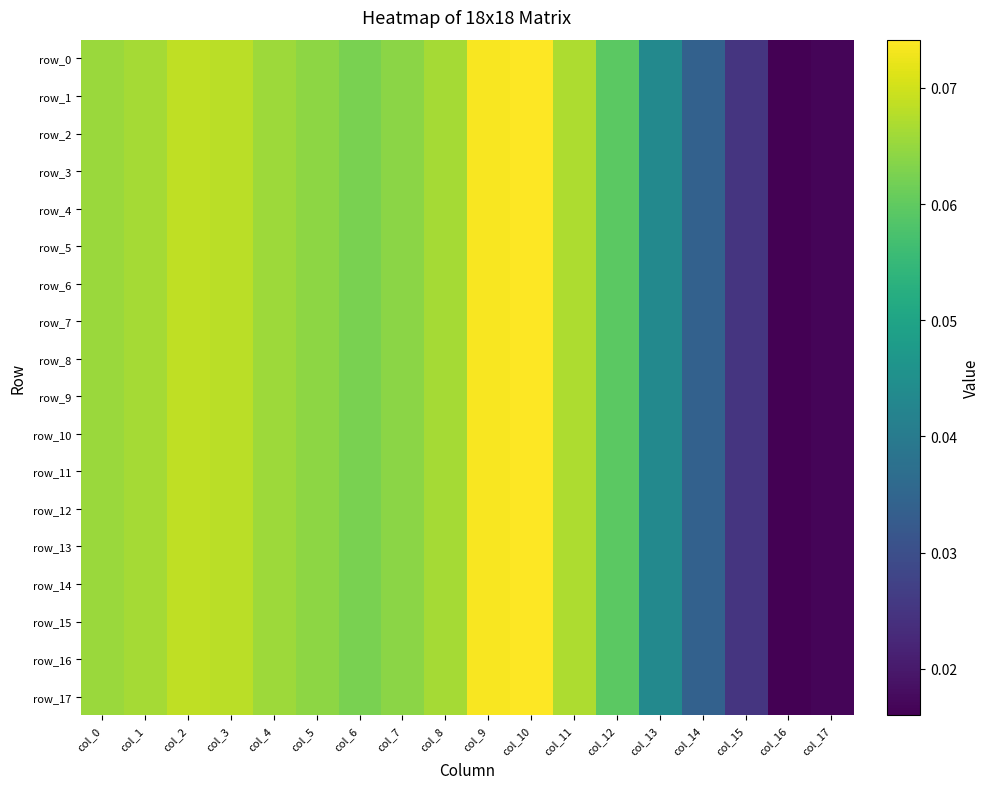

At which category is the sum across all series the highest?

col_10